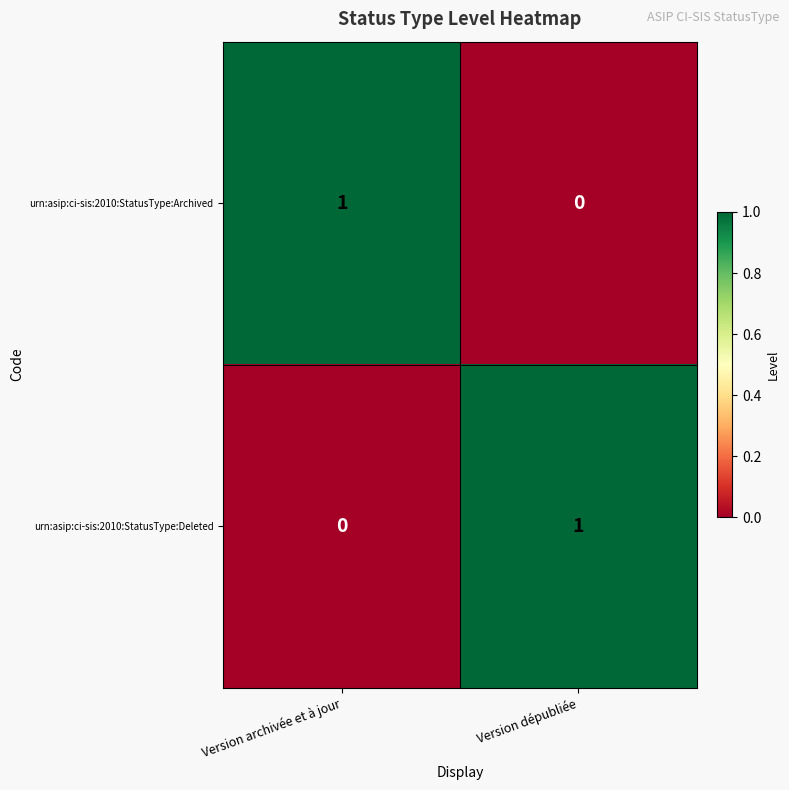

The urn:asip:ci-sis:2010:StatusType:Deleted series shows 1 at Version archivée et à jour. True or false?

False